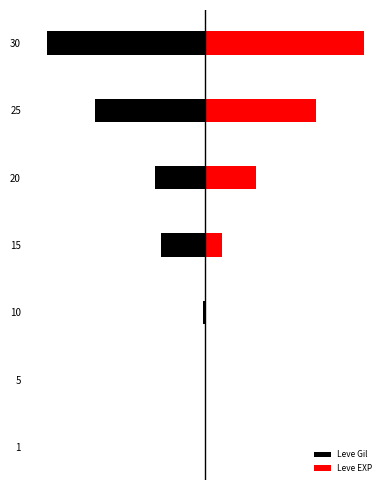

What is the difference between the second highest and minimum values in the Leve Gil series?

1.0